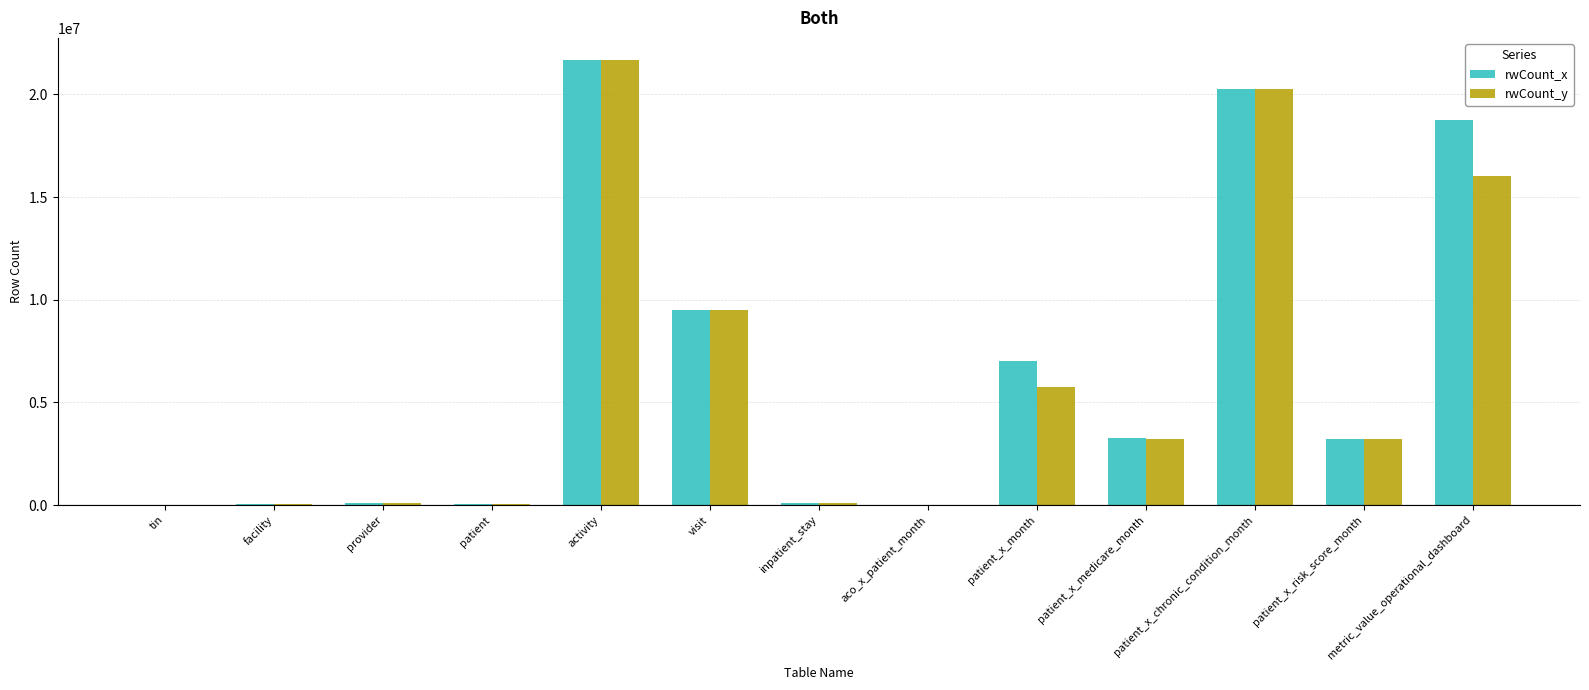

At which category is the sum across all series the highest?

activity